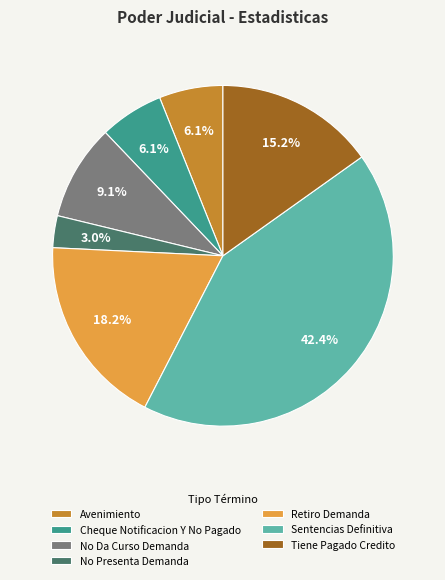

How many segments does this pie chart have?

7